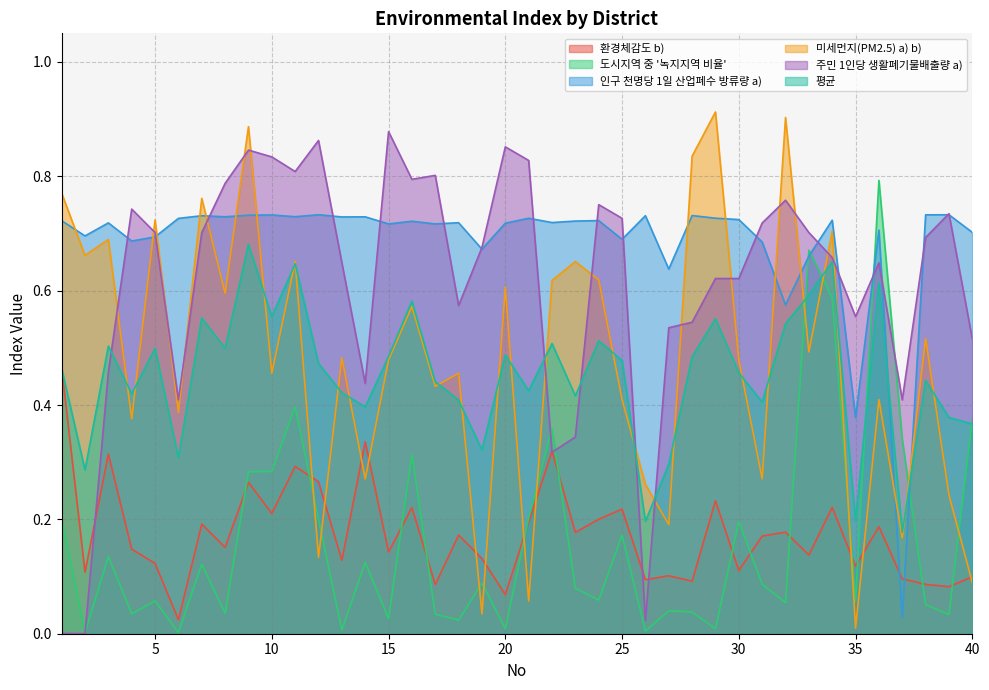

True or false: 주민 1인당 생활폐기물배출량 a) has more than 1 interior local peaks.

True